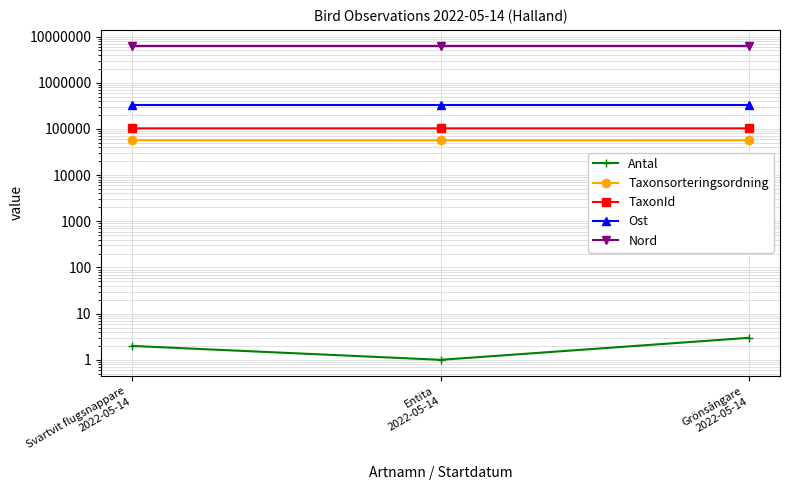

How many TaxonId values are between 103012 and 103020?

3